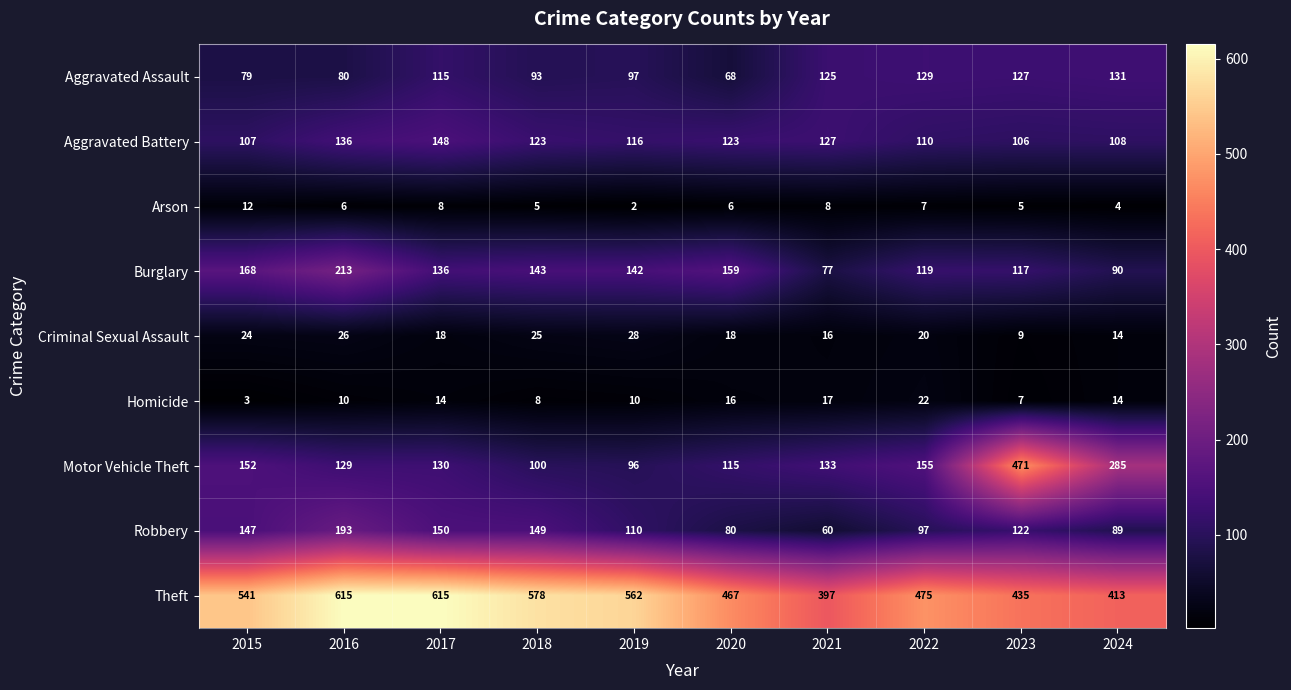

Is it true that Robbery equals 86 at 2021?

False